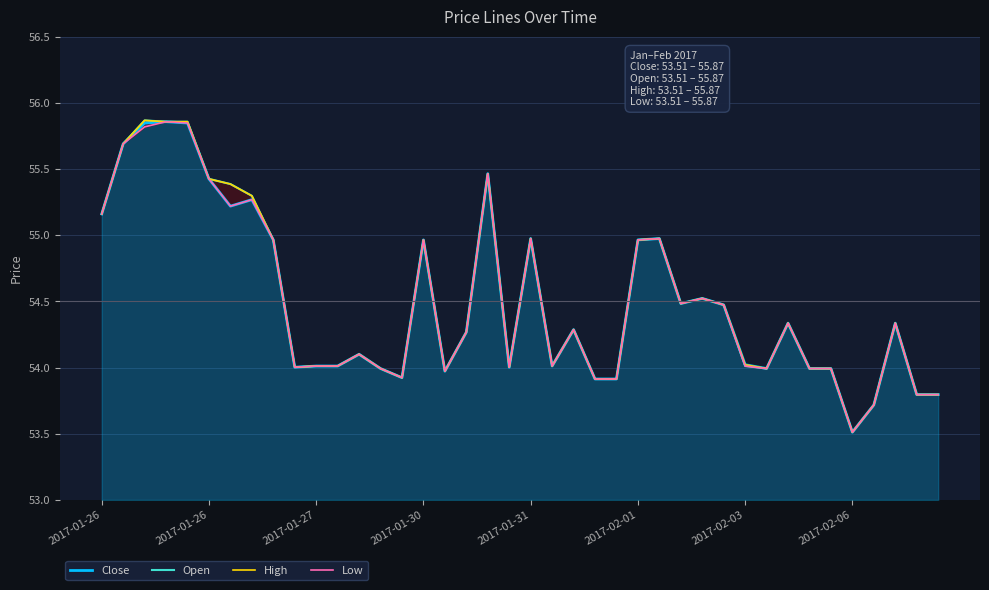

Which has a higher value, 21 or 16?

21